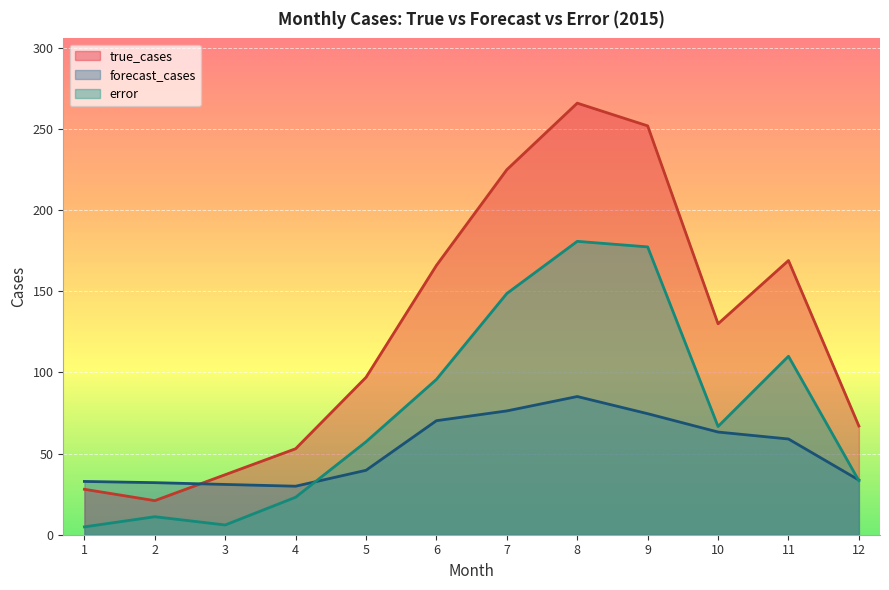

At which label does true_cases reach its minimum?

2